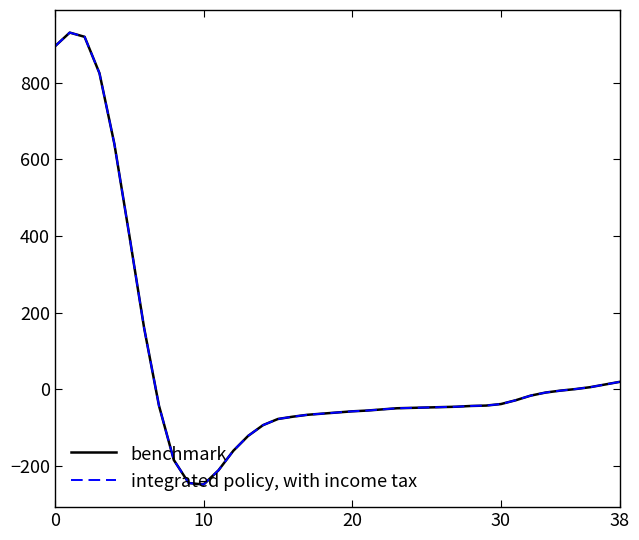

In integrated policy, with income tax, how many points are lower than both neighbors (excluding endpoints)?

1